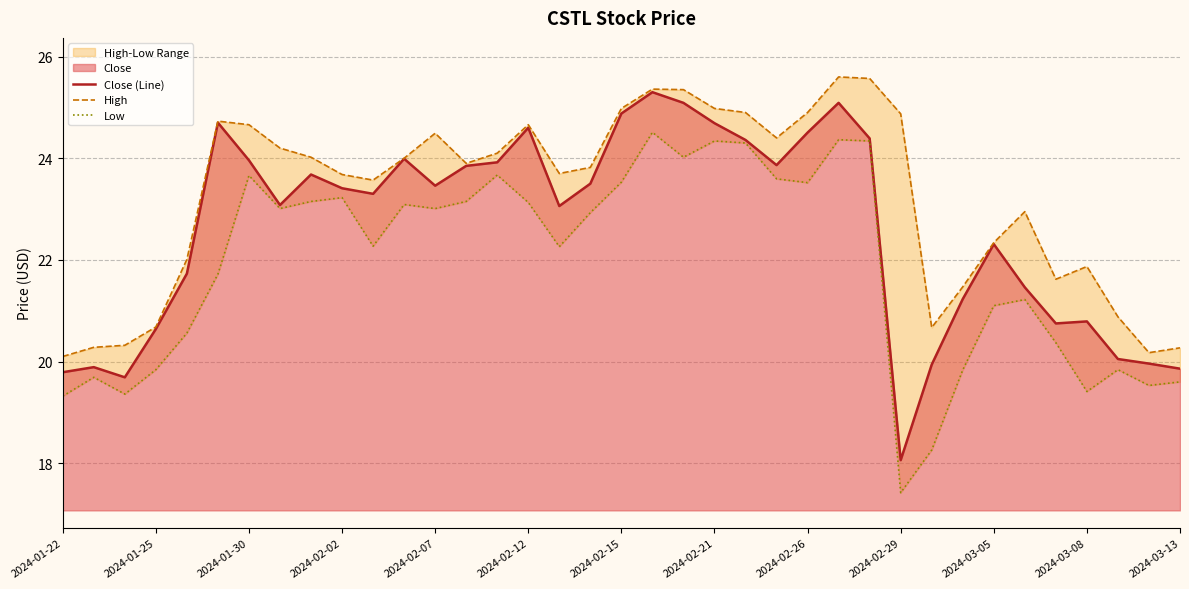

Rank the series by their maximum value, from highest to lowest.

High, Close (Line), Low